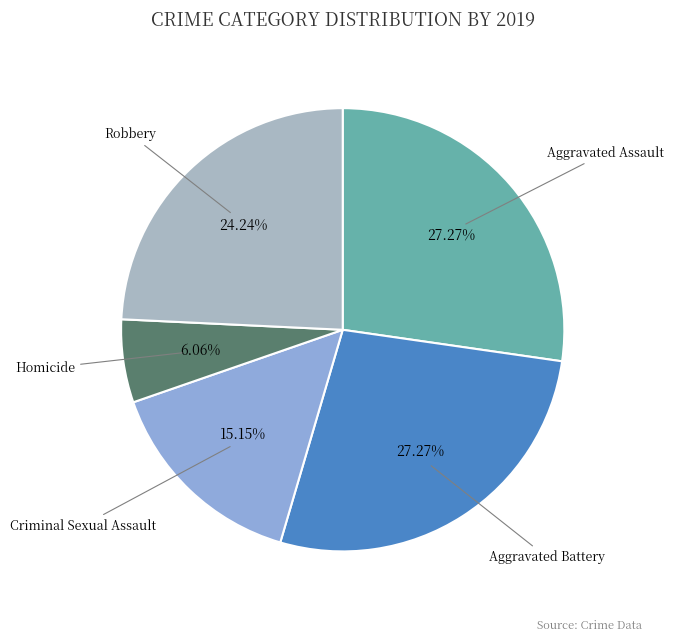

True or false: Homicide accounts for 1% of the total.

False